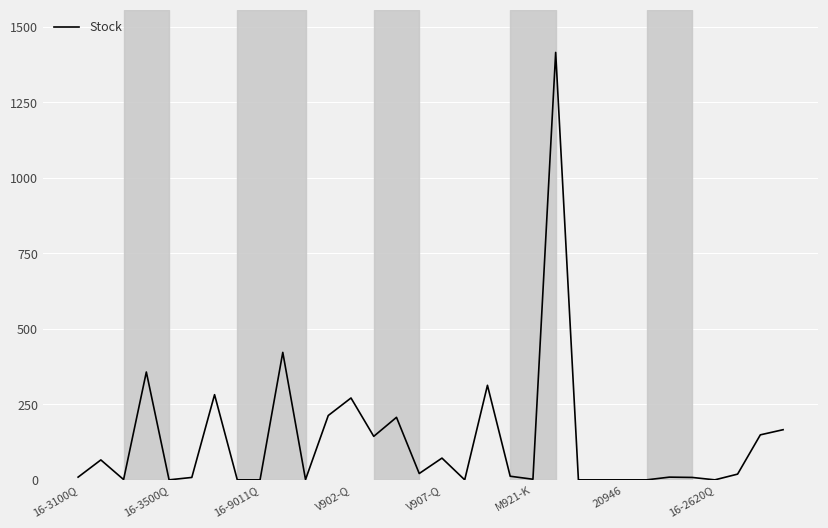

Does the chart have visible grid lines?

Yes